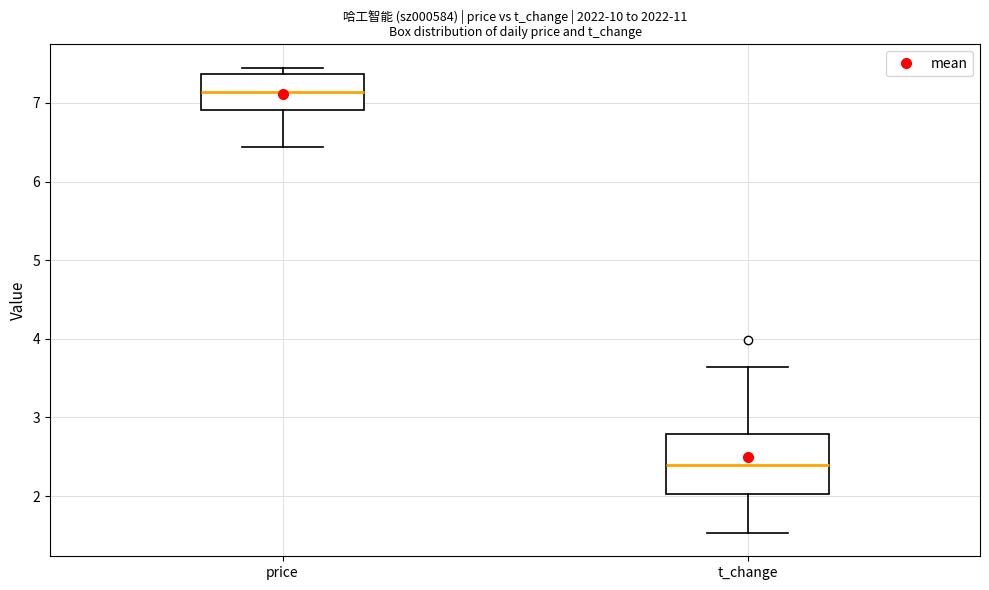

Reading left to right, transcribe this box plot: for each box, give where its median line is, the range the box spans, and where its two whiskers end, as read against the y-axis. The values are not printed on the chart, so give them approximately, as read against the axis.

price: median 7.1, box 6.9 to 7.4, whiskers 6.4 to 7.5
t_change: median 2.4, box 2.0 to 2.8, whiskers 1.5 to 3.6